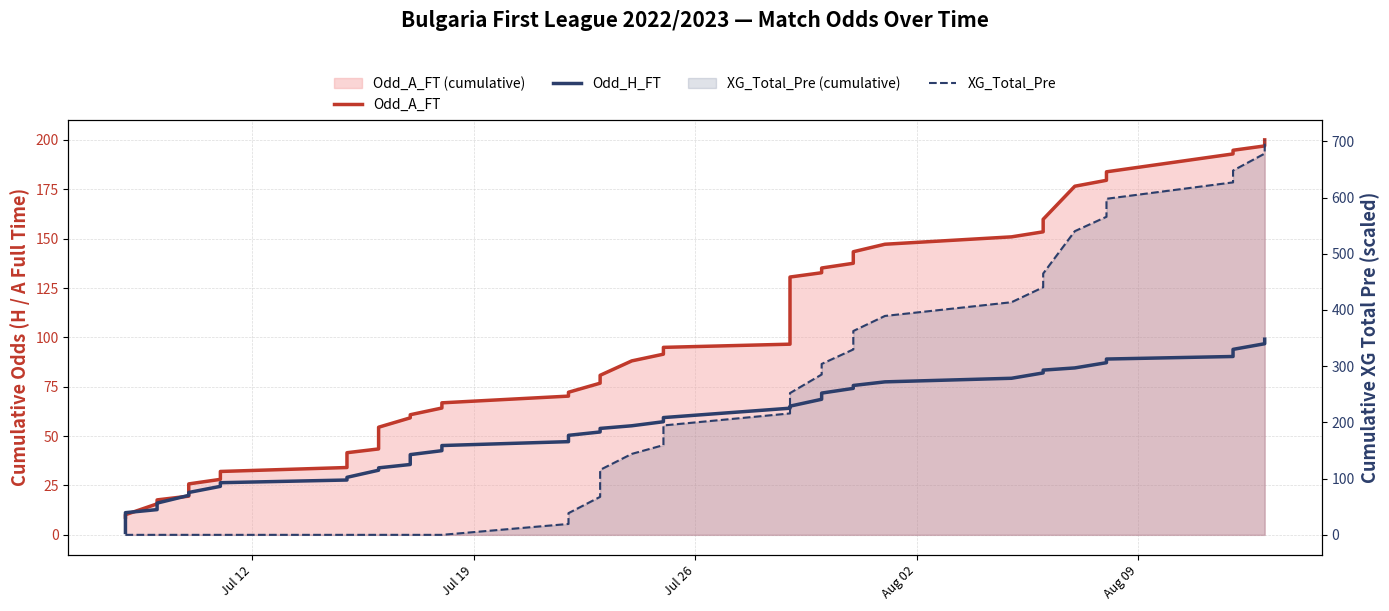

How many data points in Odd_A_FT are less than 88?

20